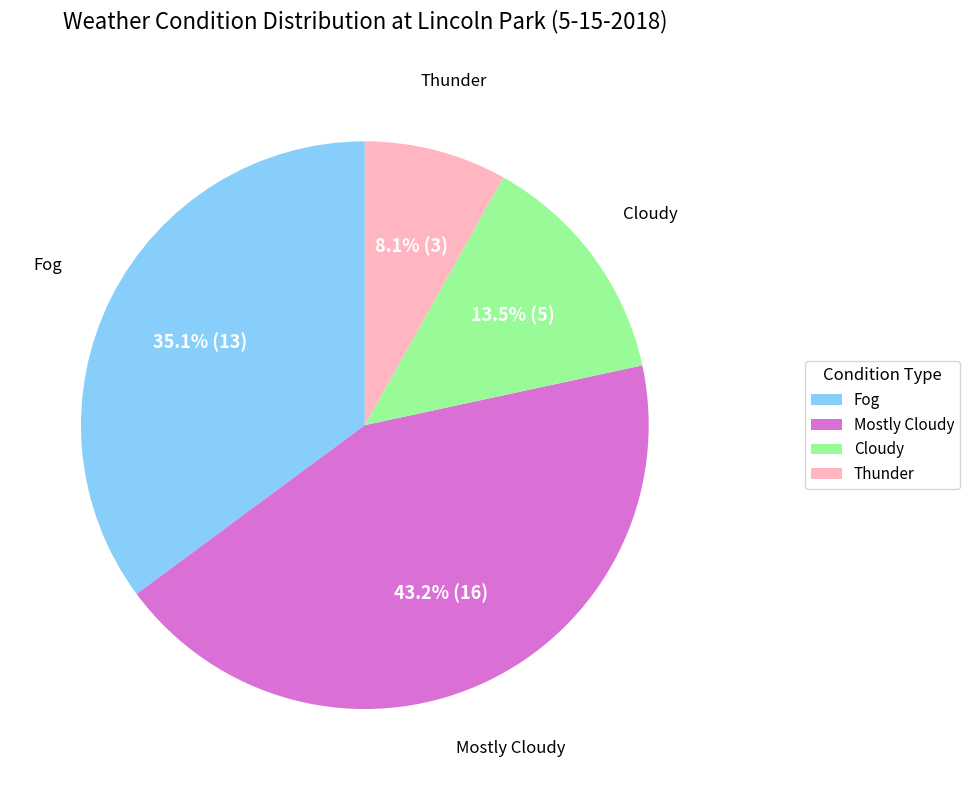

Is Mostly Cloudy the majority of the pie?

No